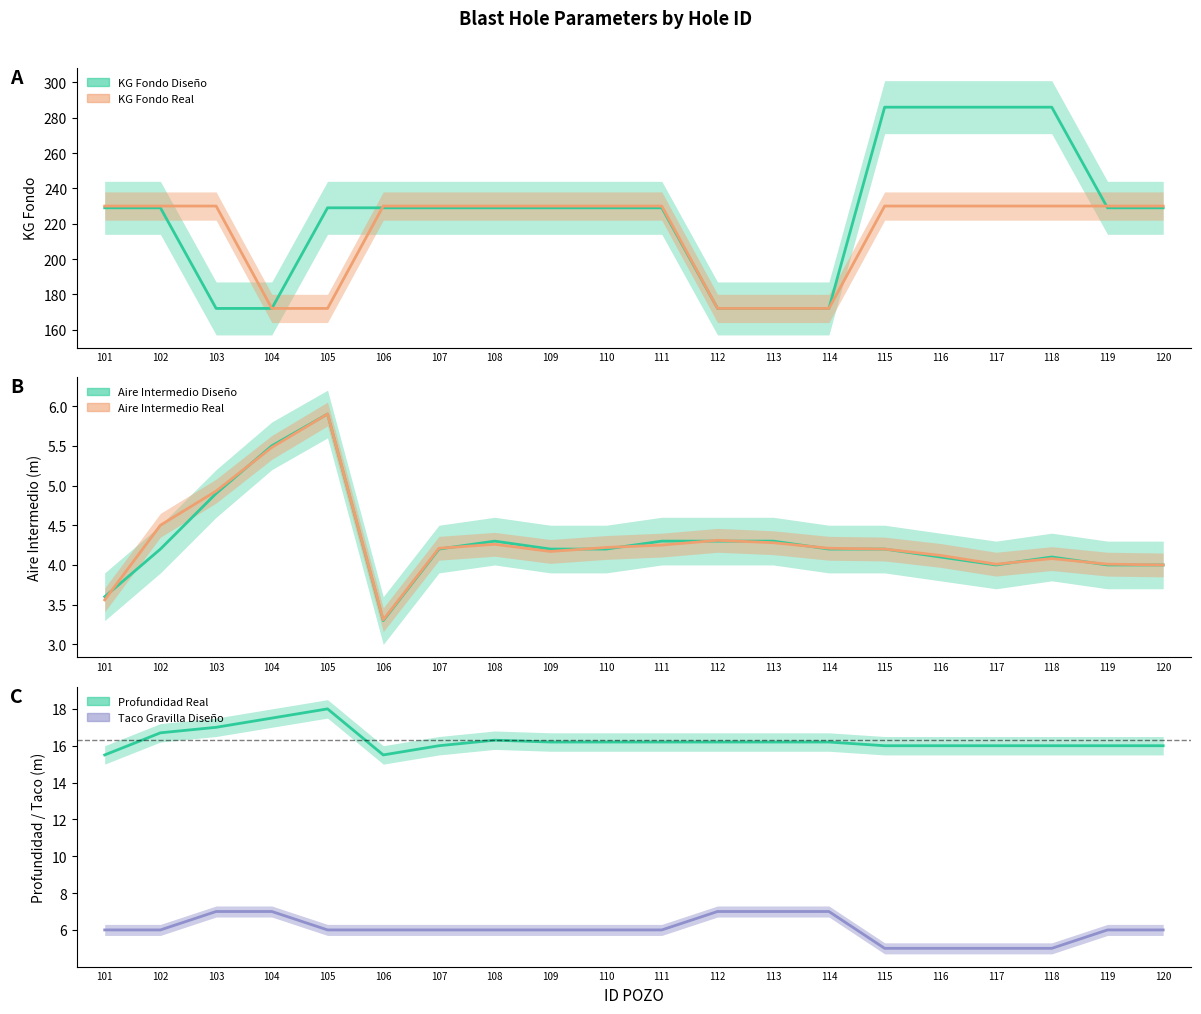

What is the value of the PROFUNDIDAD REAL point at the 5th from the left?

18.0